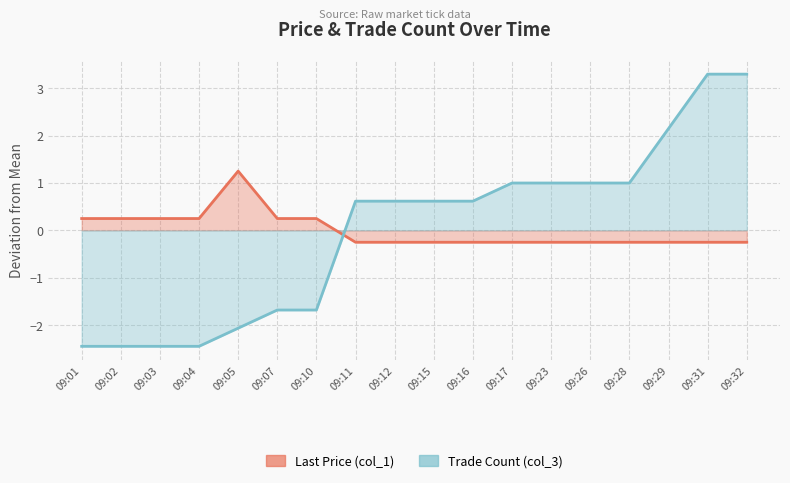

How many Last Price (col_1) values are between 0 and 1?

6